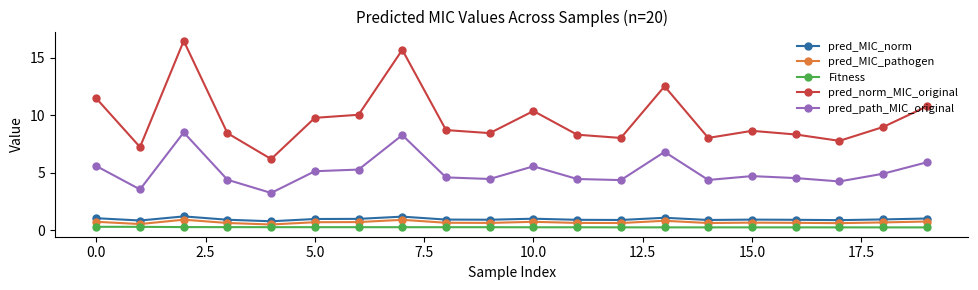

What is the sum of all pred_MIC_norm values?

19.5